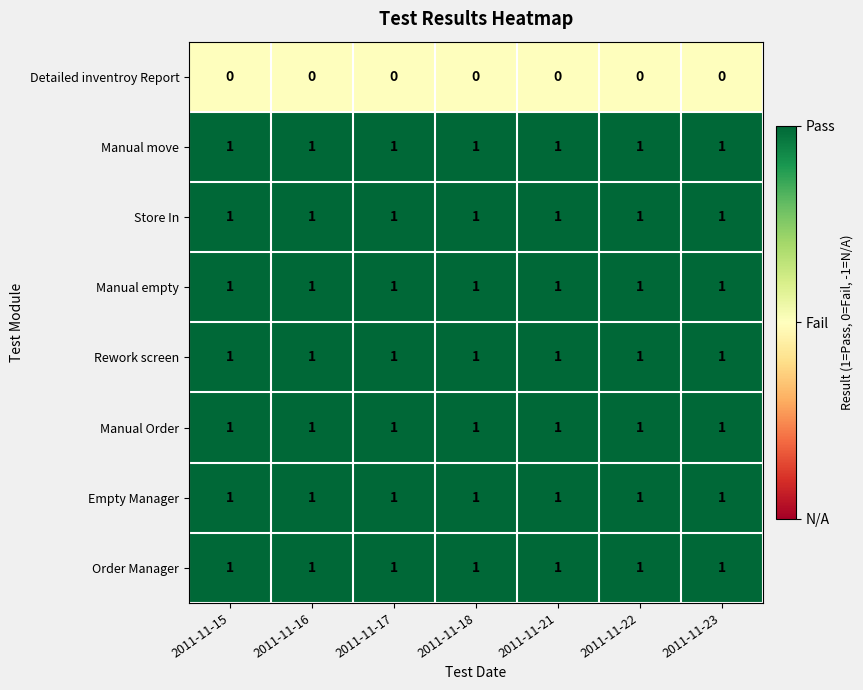

What is the total value across all series at 2011-11-15?

7